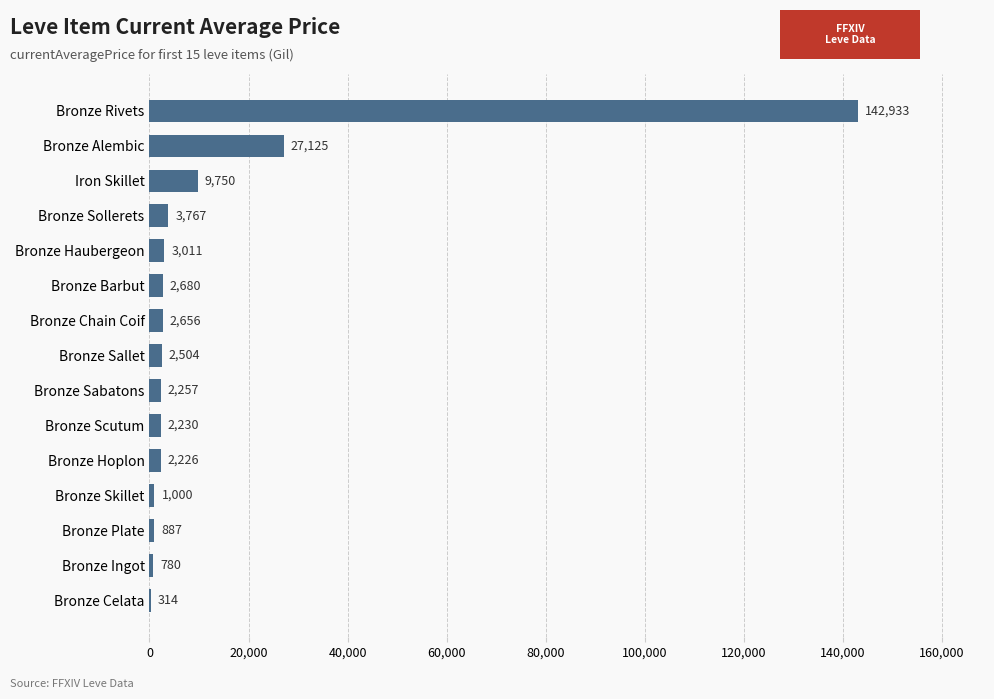

At which label is the value closest to 71623?

Bronze Alembic